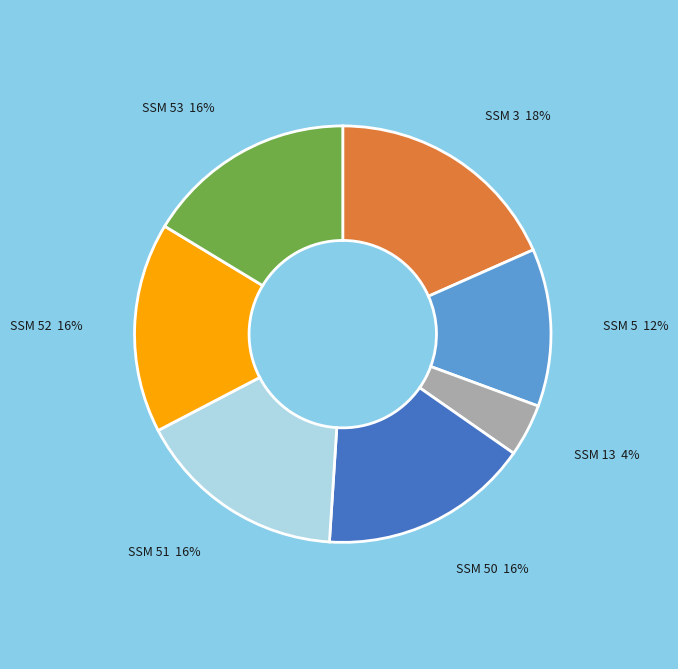

To the nearest percent, what is the difference between the largest and smallest slice percentages?

14%